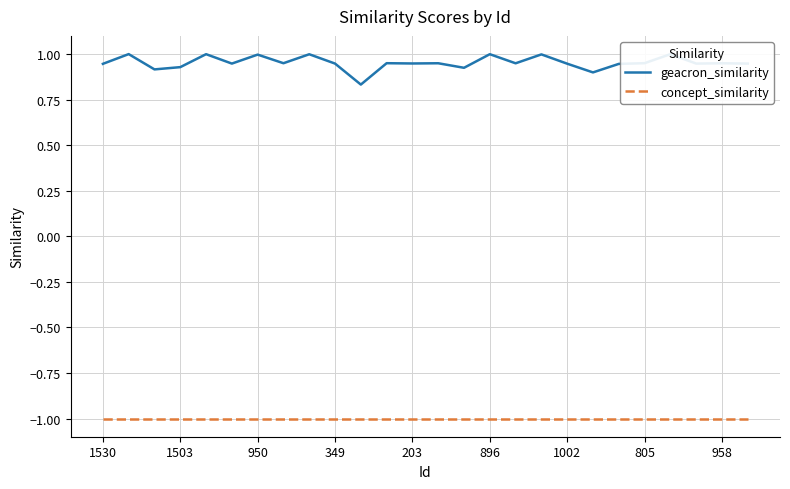

What is the highest value of the geacron_similarity series?

1.0